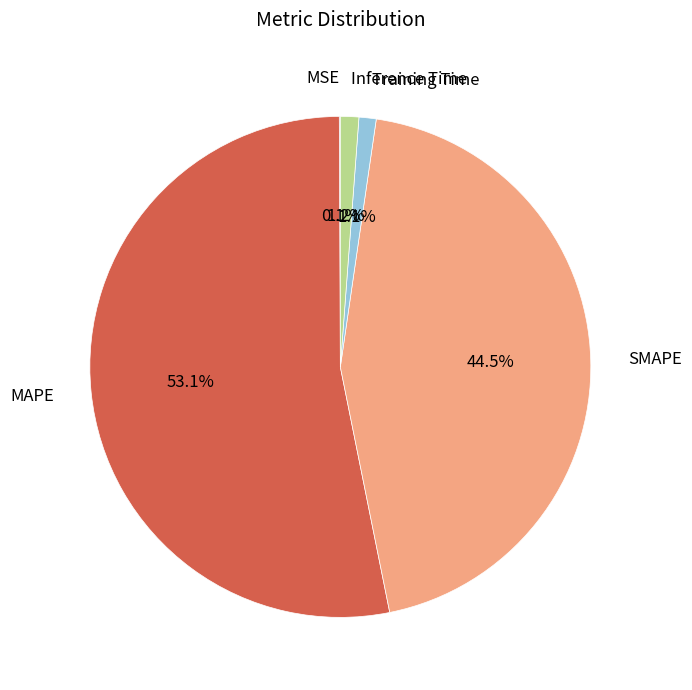

Which category accounts for the majority?

MAPE